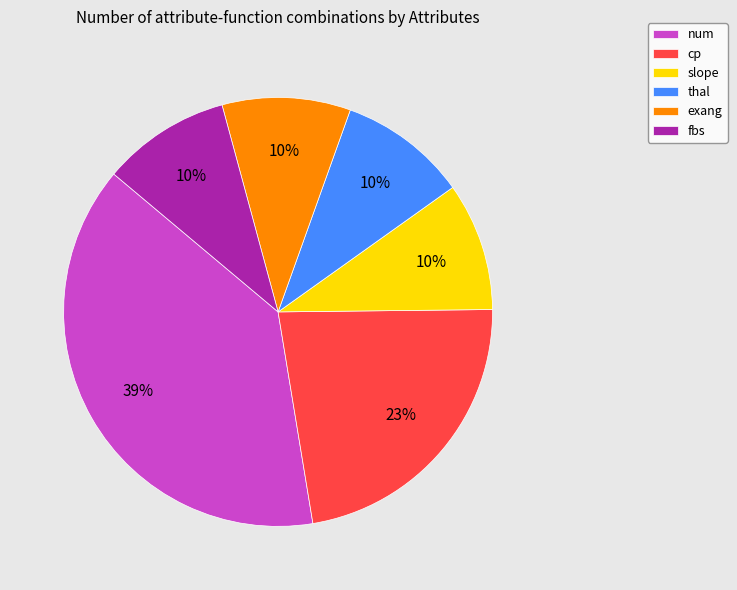

What is the largest slice in the pie chart?

num